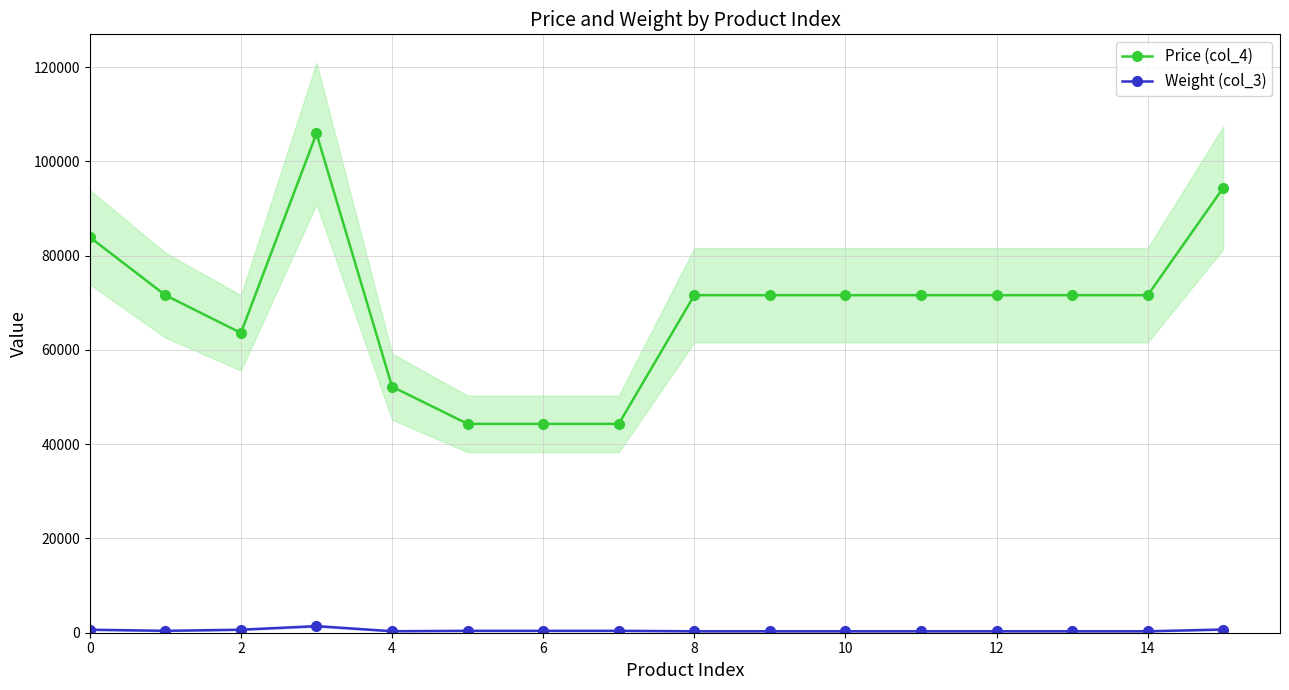

Reading right to left, list all the values displayed in this chart.

Price (col_4): 94400	71600	71600	71600	71600	71600	71600	71600	44300	44300	44300	52200	105900	63600	71600	83900
Weight (col_3): 680	305	305	305	305	305	305	305	400	400	400	320	1400	640	400	640